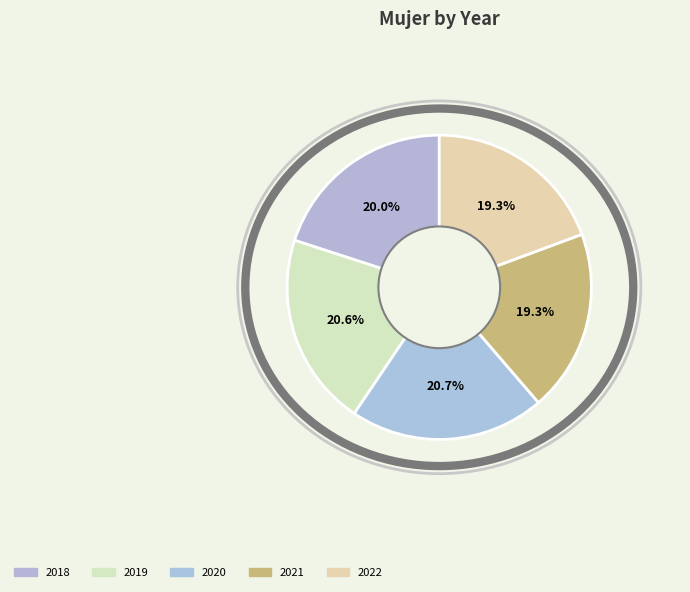

Which category has the smallest portion of the pie?

2022